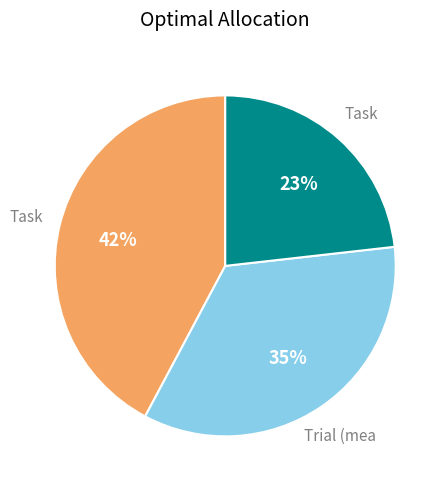

To the nearest percent, what is the difference between the largest and smallest slice percentages?

19%